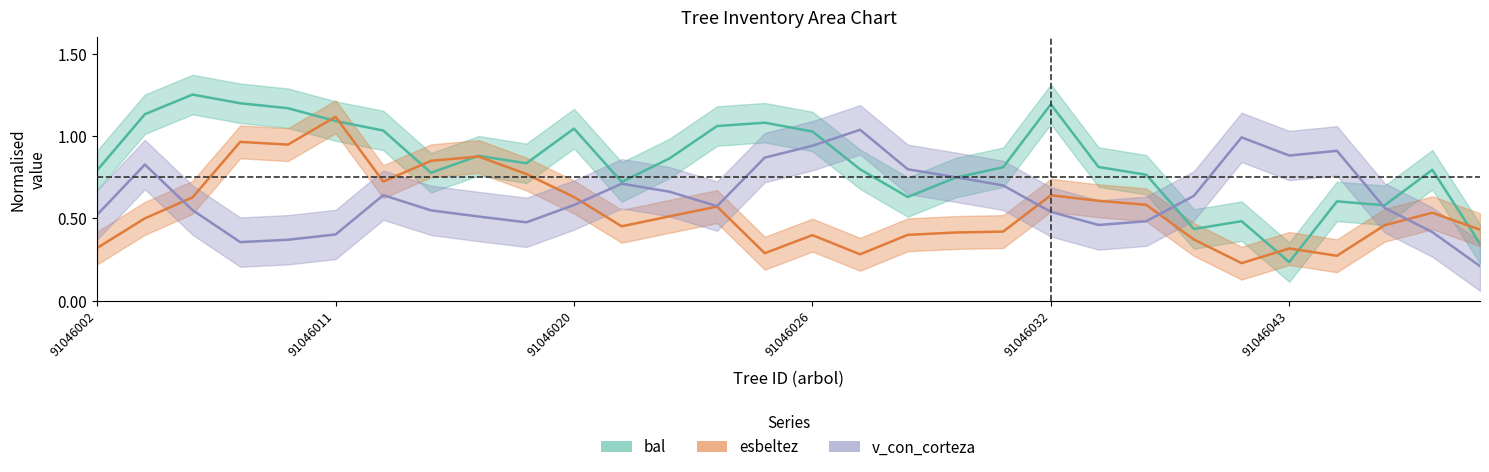

Is it true that esbeltez equals 0.7 at 27?

False